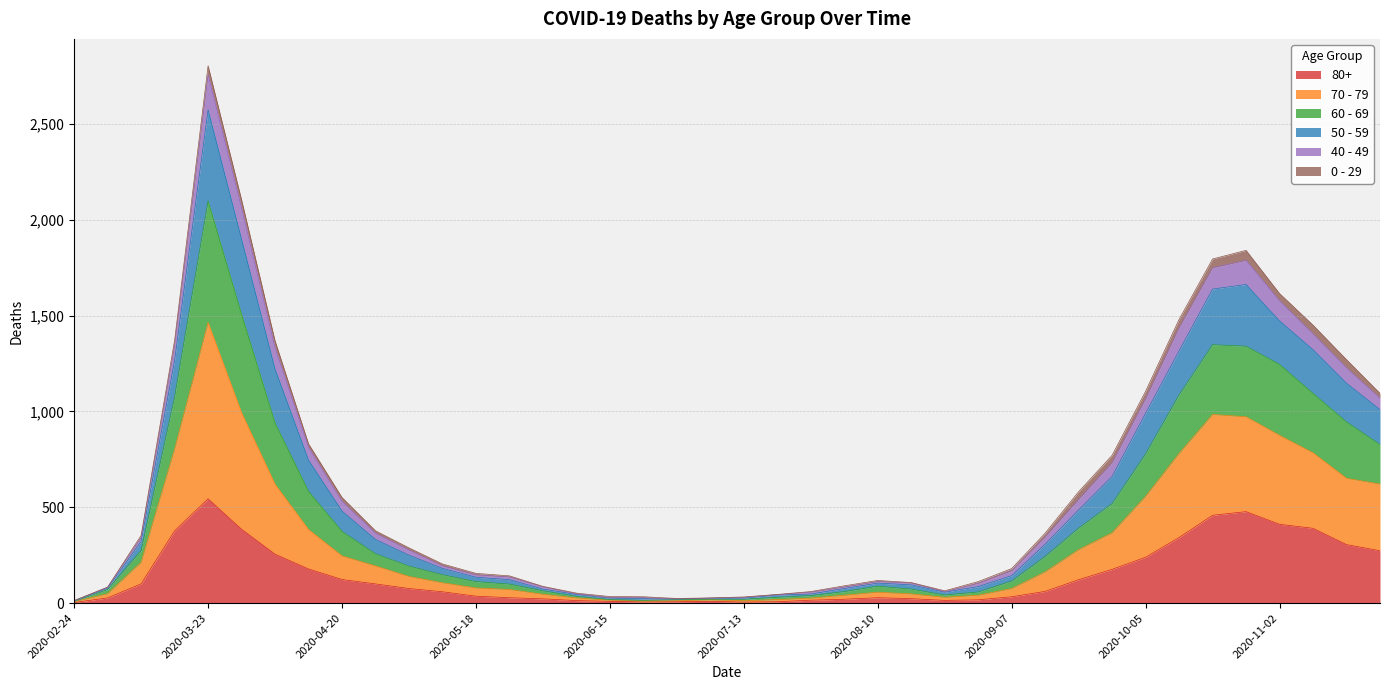

At which category is the sum across all series the highest?

2020-03-23